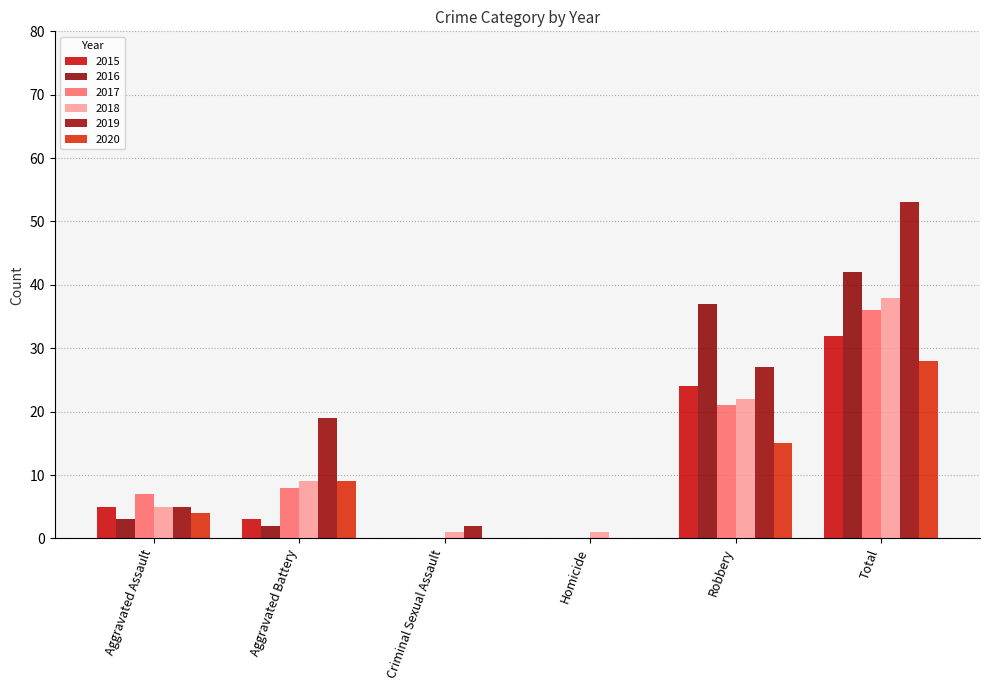

At which category is the sum across all series the highest?

Total